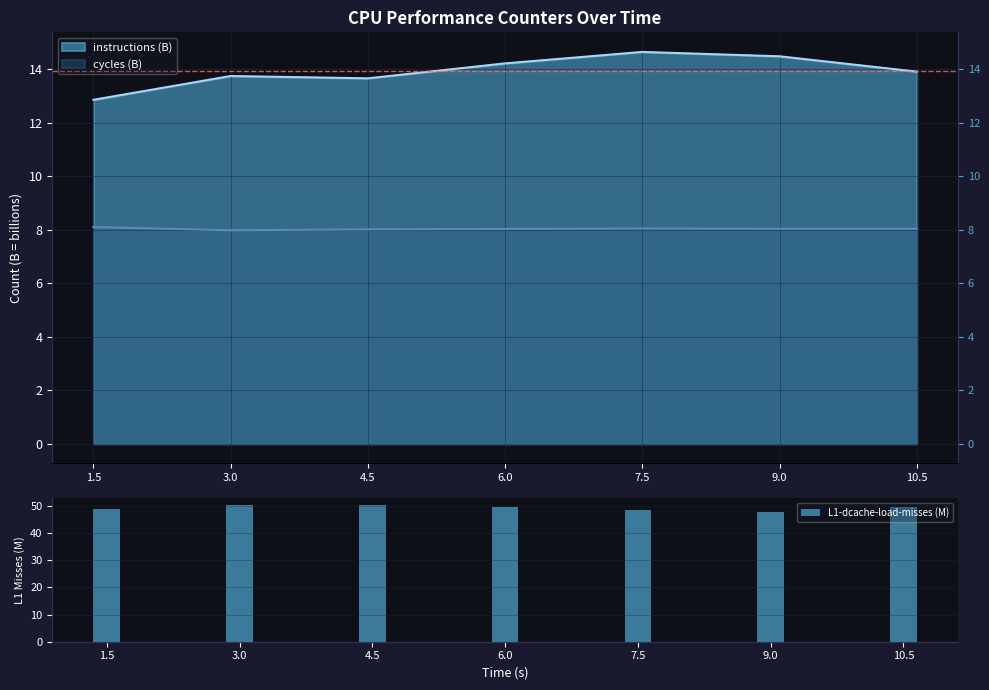

Which label corresponds to the largest value in the chart?

3.0